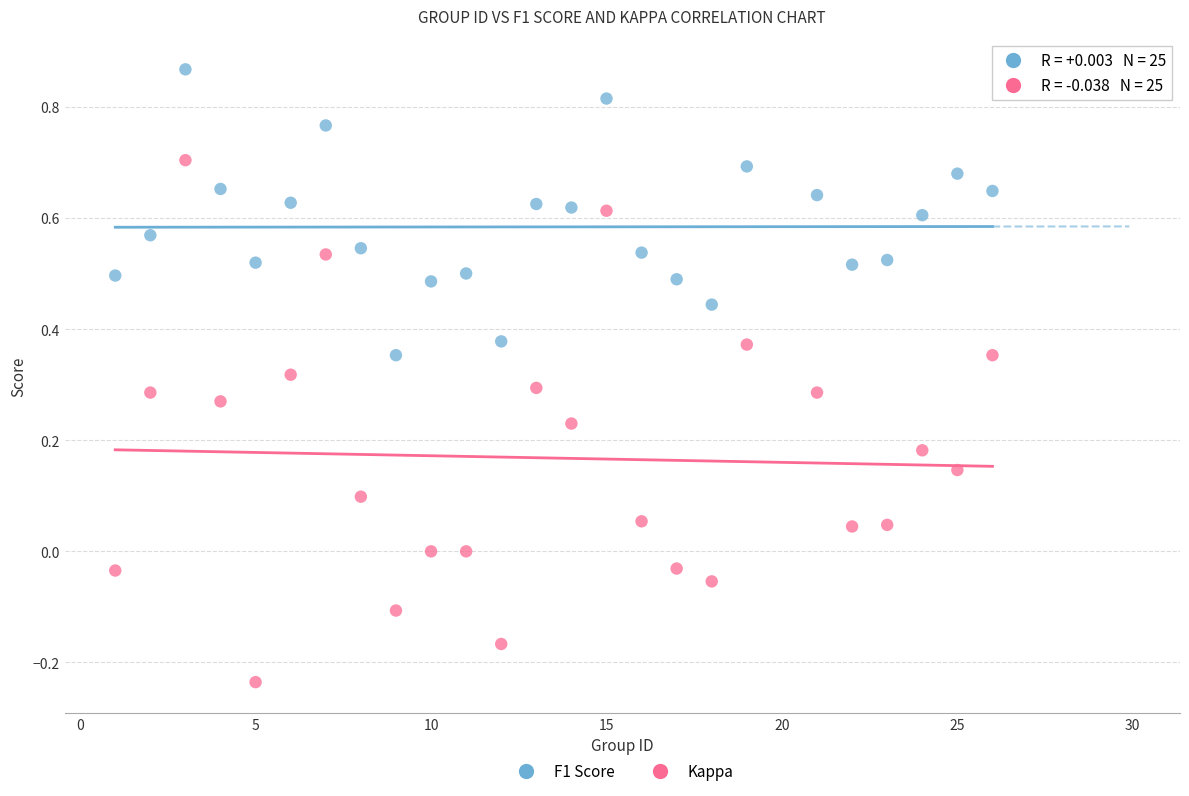

Across all data points, what is the range of Y values (max minus min)?

1.1